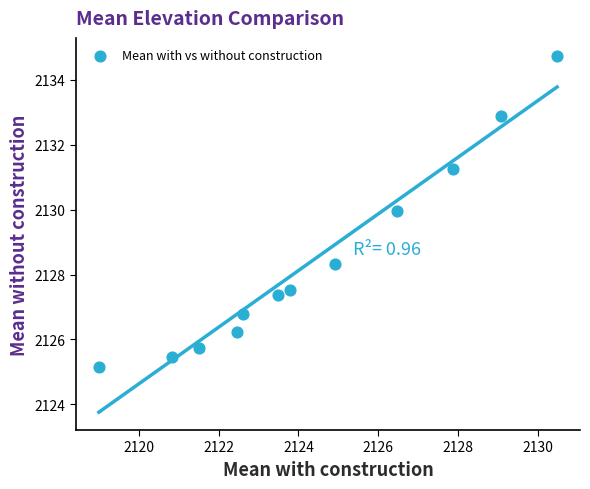

What Y value in the scatter plot is closest to 2129?

2128.3